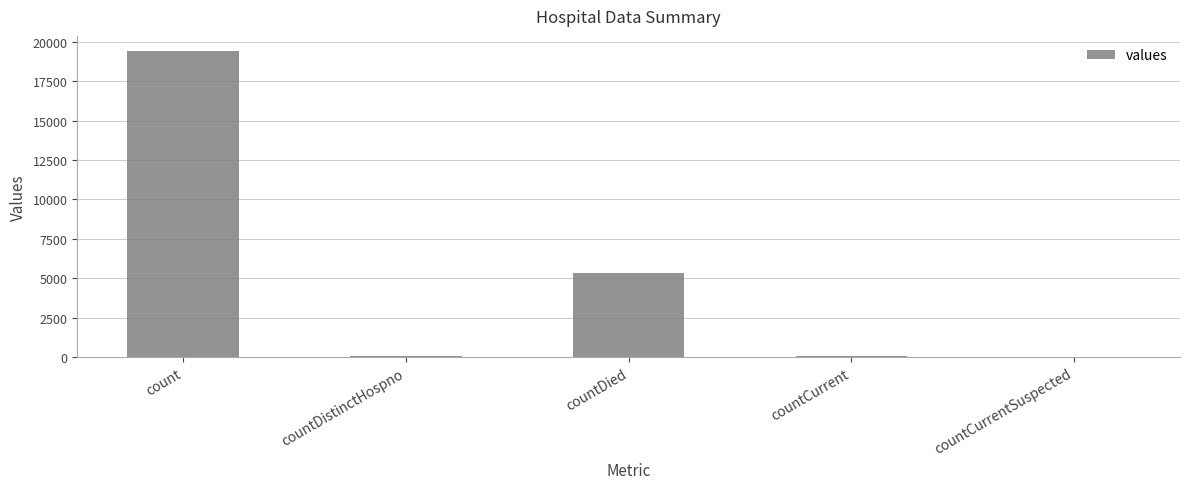

Where is the data nearest to the value 9710?

countDied